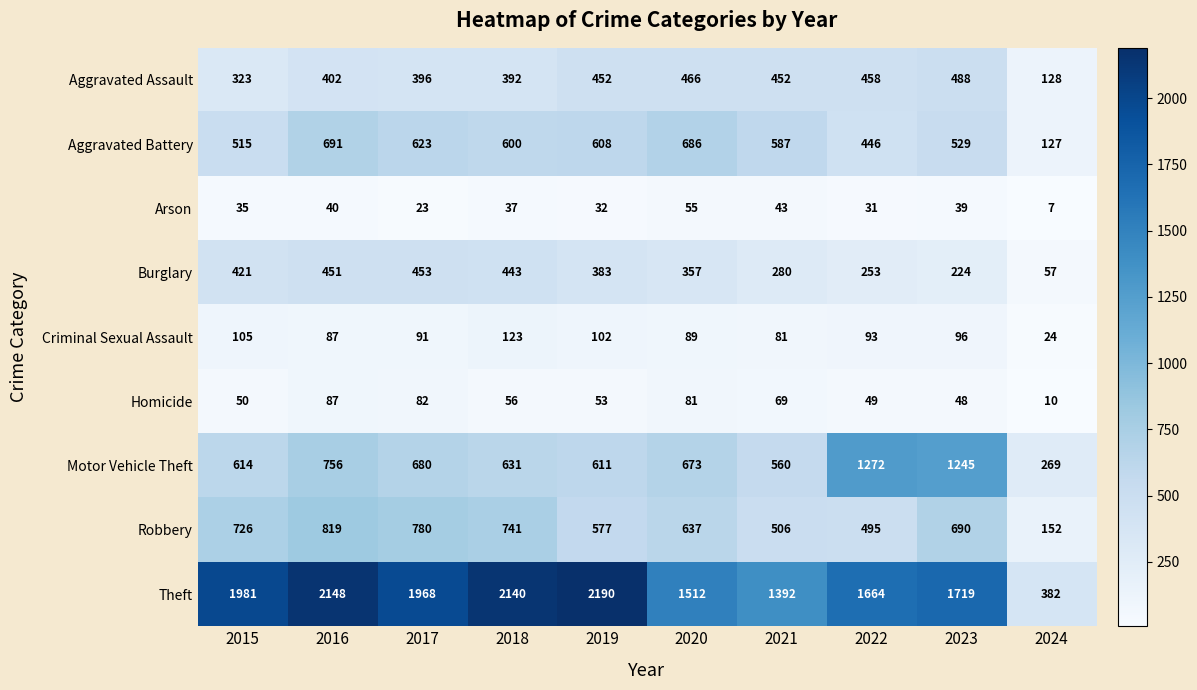

Which label corresponds to the largest value in the chart?

2019